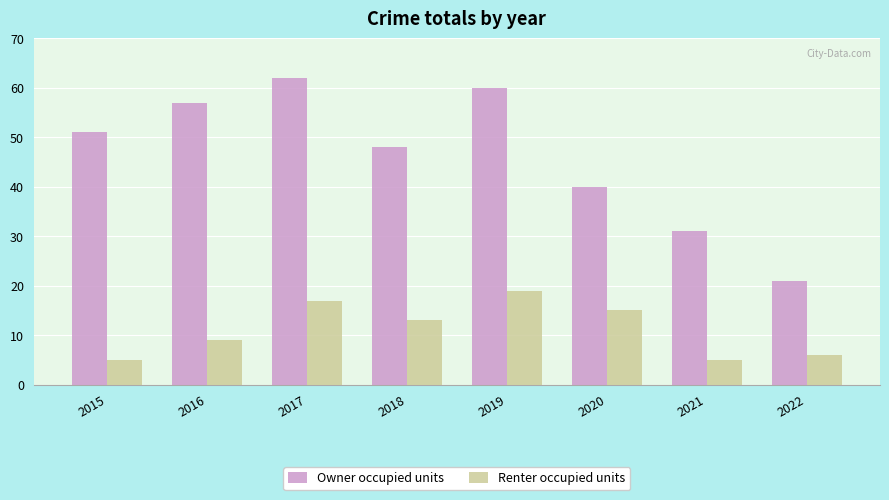

What is the difference between the highest and lowest values at 2016?

48